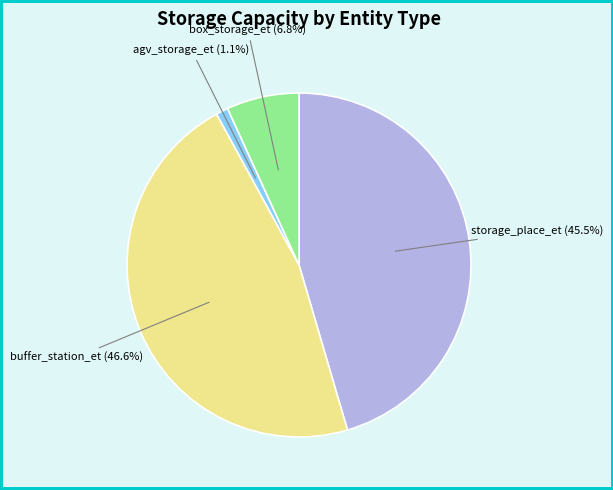

Is there any slice that represents more than half of the pie?

No